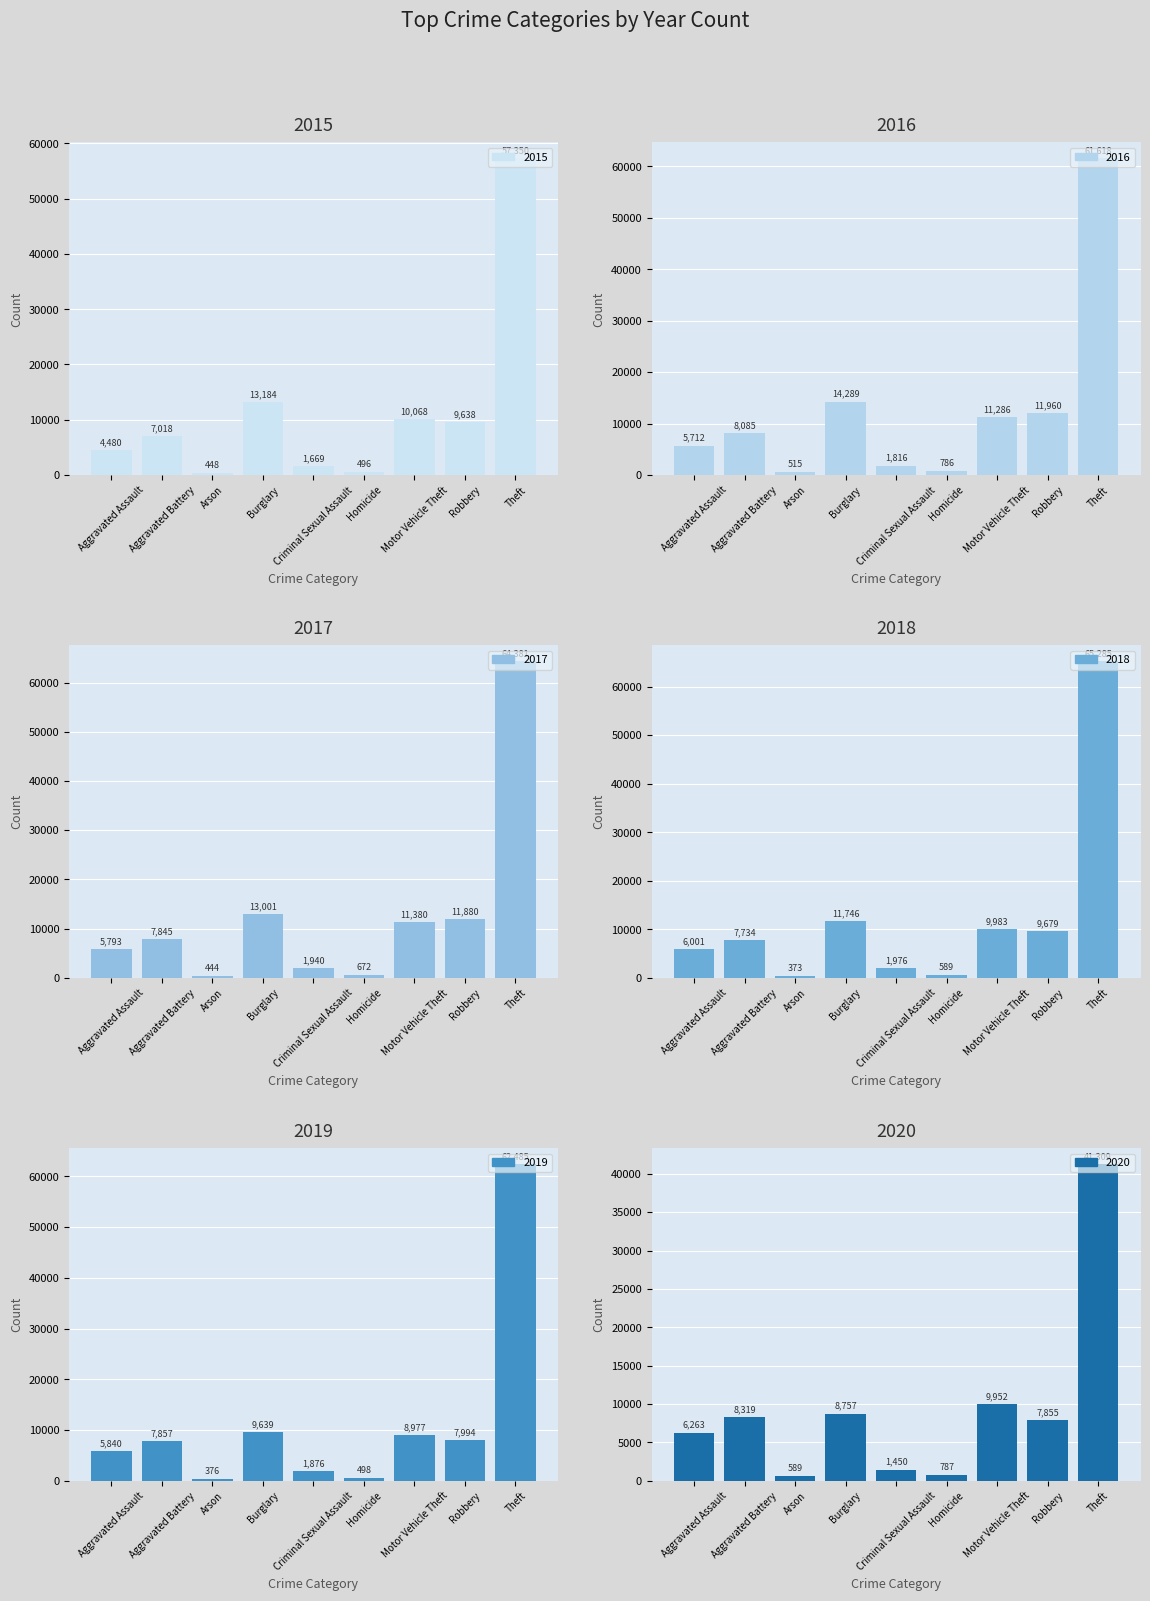

How many groups of bars are there?

9